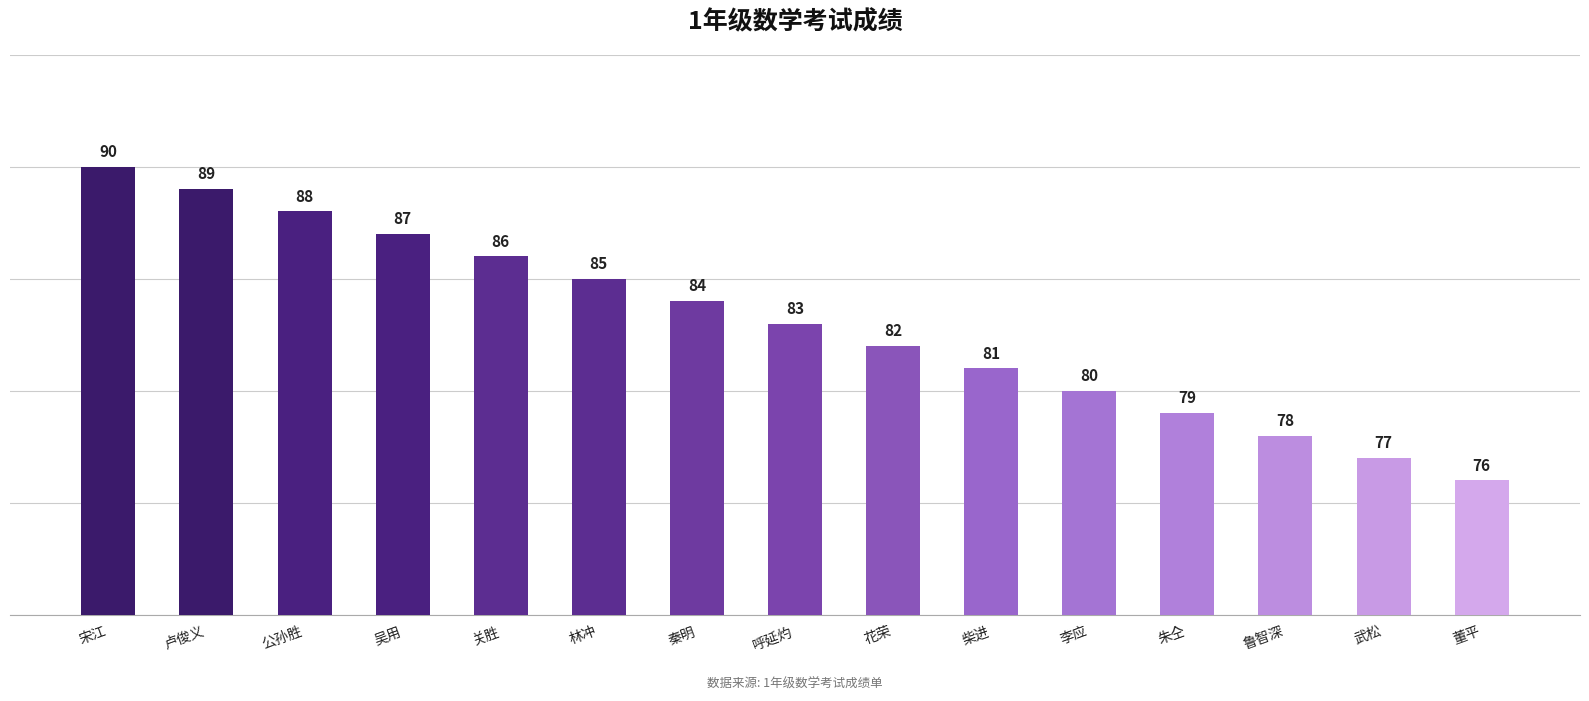

How many data points are less than 83?

7